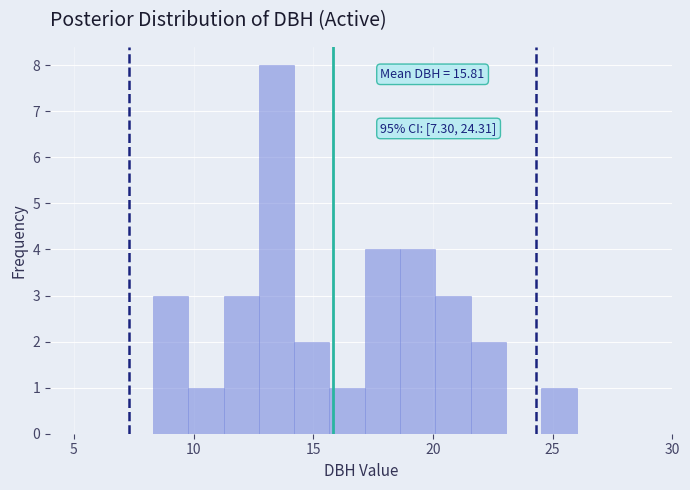

Around what value on the x-axis is the tallest bar? Give the approximate position of its centre, as read against the axis.

13.5